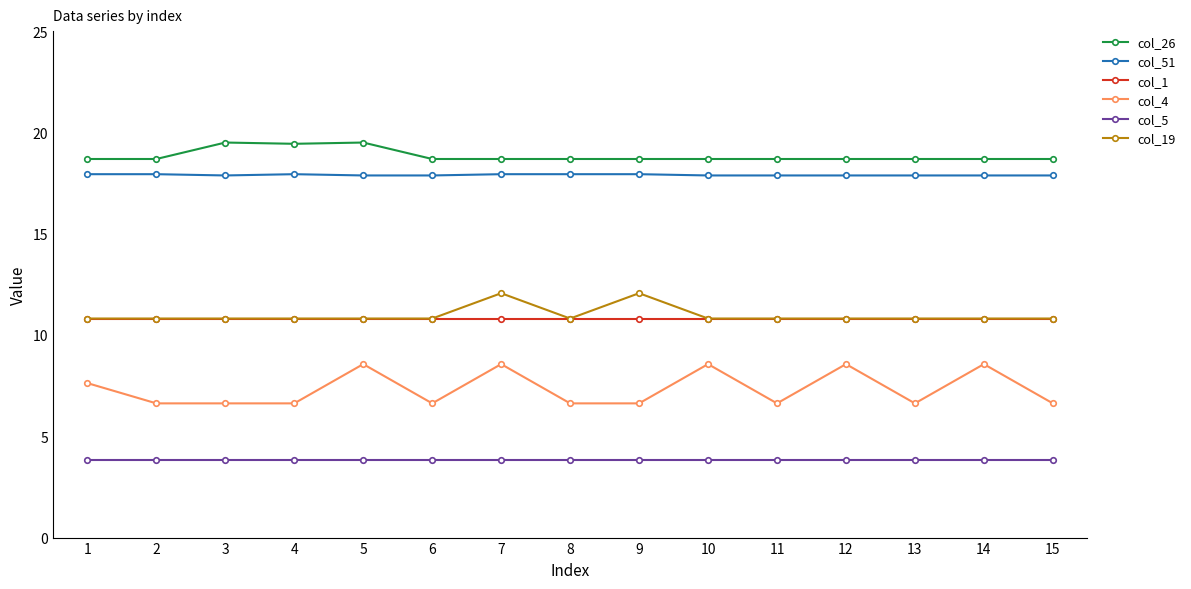

What is the value of the col_26 point at the 14th from the left?

18.7